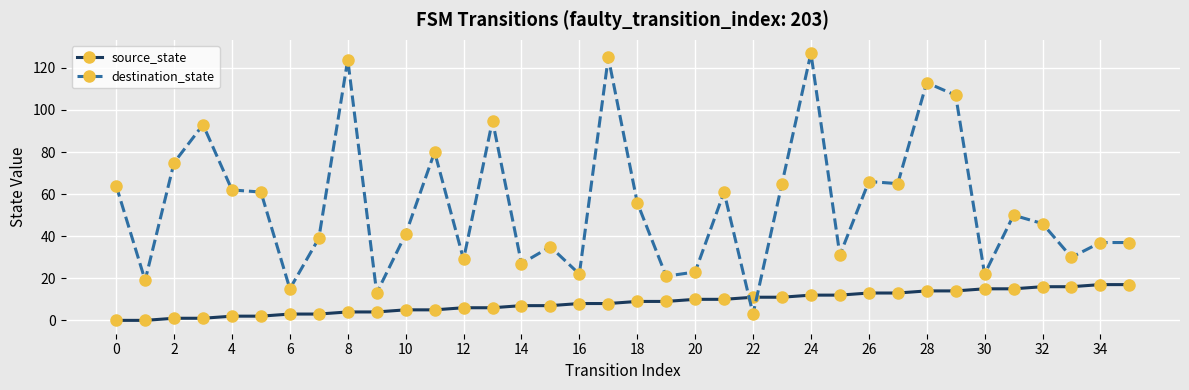

Rank the series by their average value, from lowest to highest.

source_state, destination_state